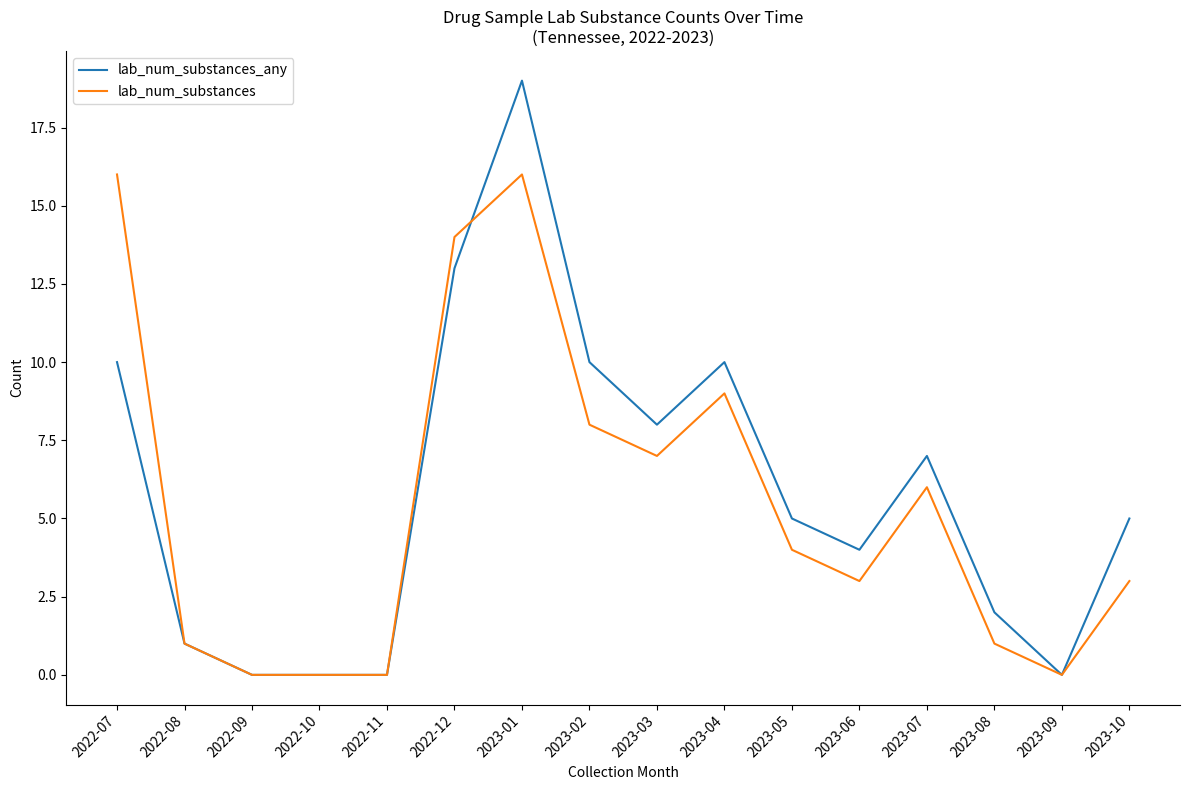

List the series in order of their peak value, highest first.

lab_num_substances_any, lab_num_substances